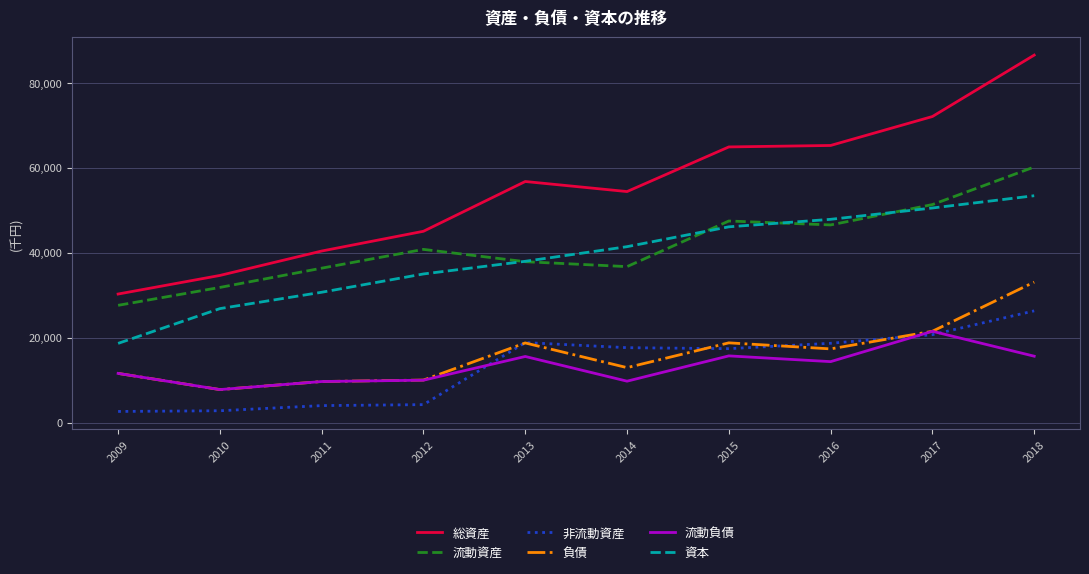

Reading left to right, extract all data points from this chart.

総資産: 30297529	34674948	40420591	45073312	56787825	54420294	64928085	65271309	72085316	86540630
流動資産: 27639333	31851810	36387798	40808478	37909800	36752520	47490154	46564891	51356584	60202821
非流動資産: 2658195	2823138	4032792	4264834	18878025	17667773	17437931	18706419	20728731	26337809
負債: 11616675	7807202	9702163	10048861	18784788	12972294	18807677	17386568	21532760	33101949
流動負債: 11616675	7807202	9702163	10020216	15598505	9785513	15738182	14385618	21527327	15666353
資本: 18680854	26867746	30718428	35024452	38003037	41448000	46120408	47884741	50552555	53438681